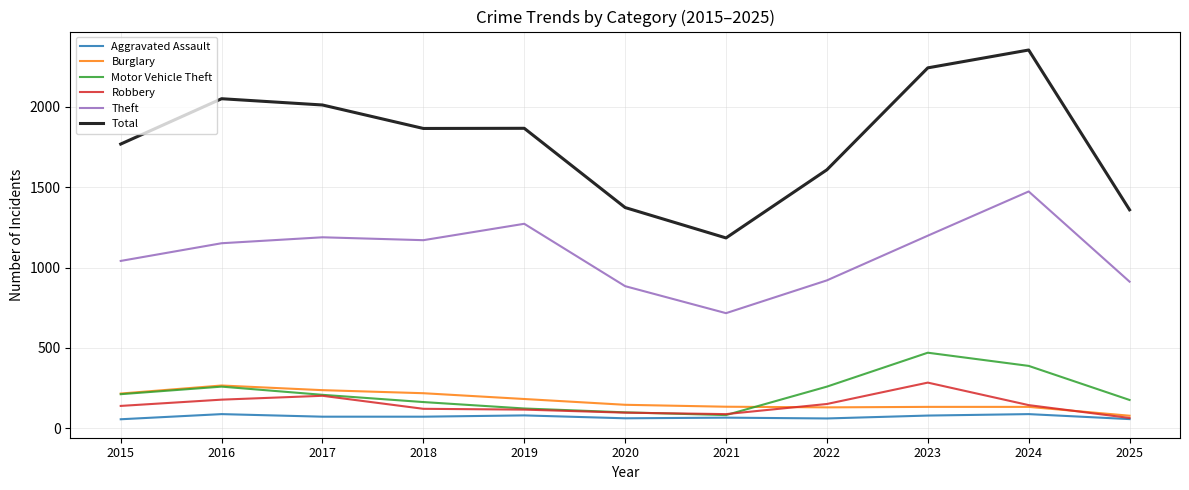

At how many categories does at least one series exceed 1941?

4